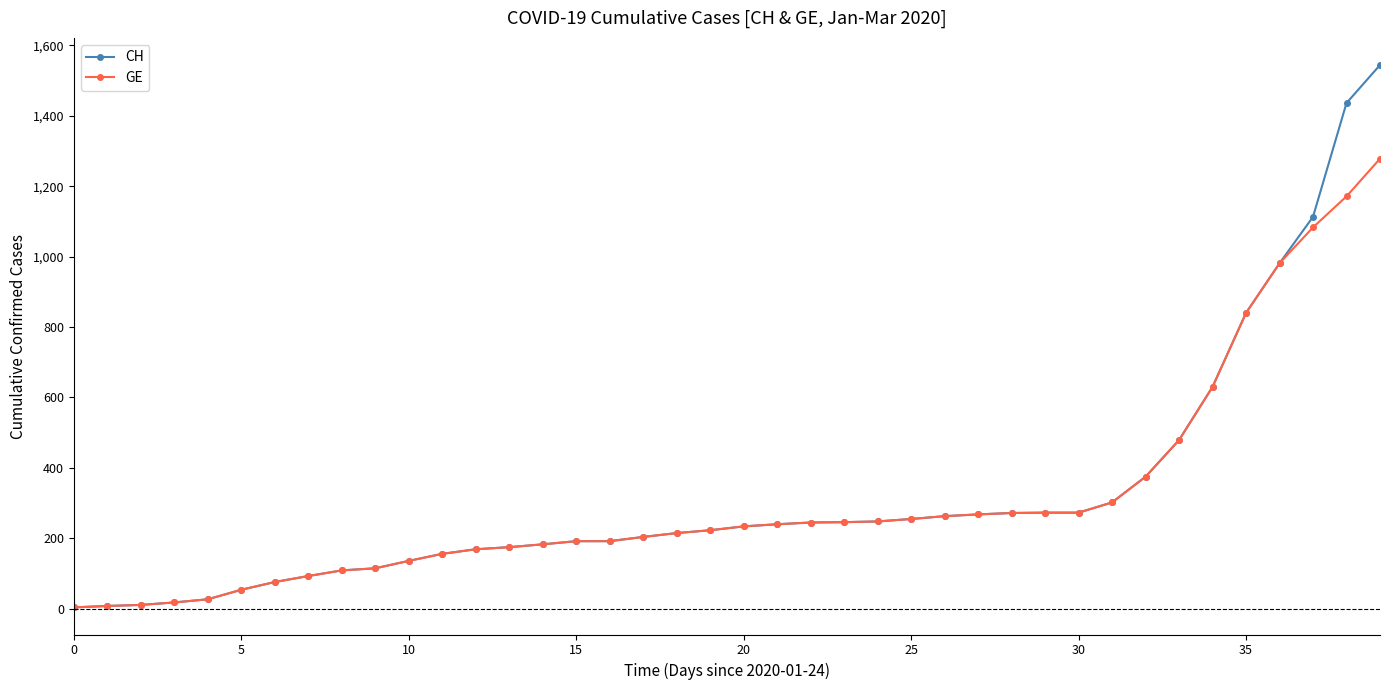

What is the value of the CH point at the 2nd from the left?

8